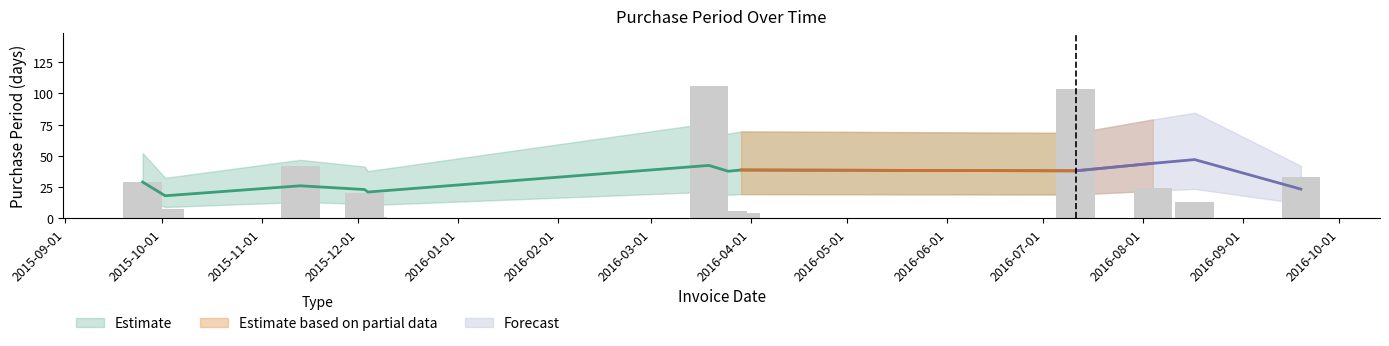

What is the smallest value displayed?

1